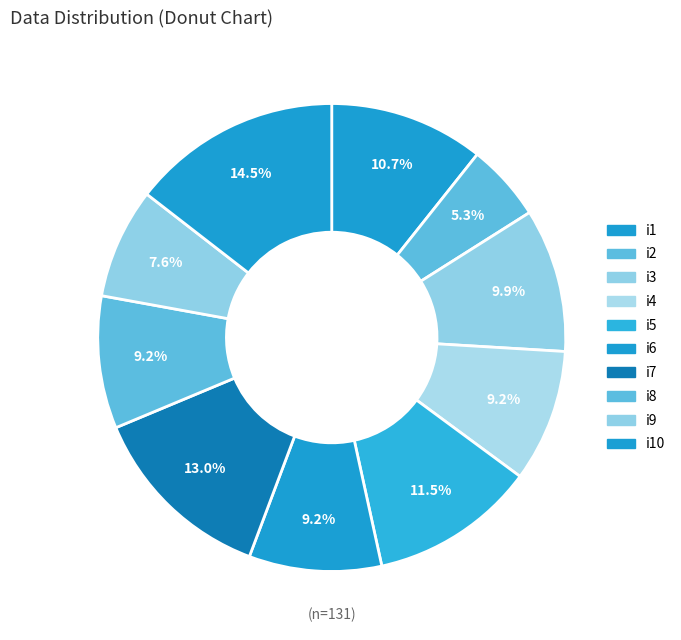

What is the change in value from i7 to i8?

-5